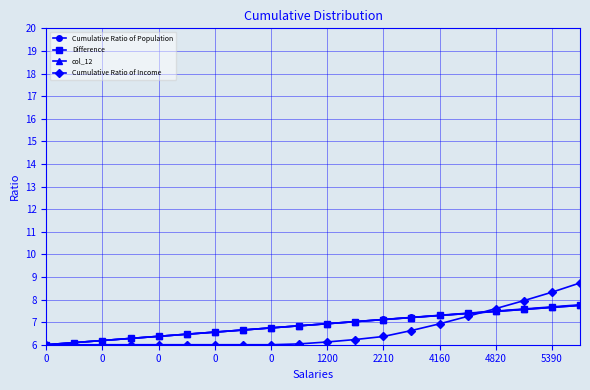

True or false: col_12 and Difference intersect in this chart.

False